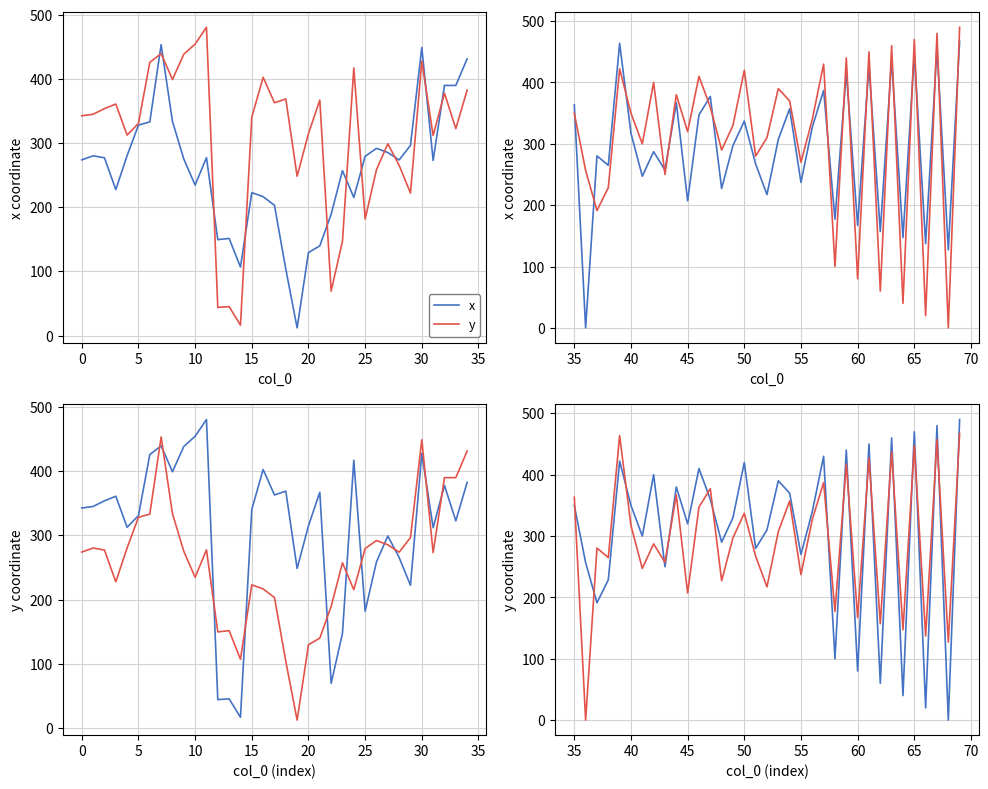

Which series changed the most between 10 and 30?

x